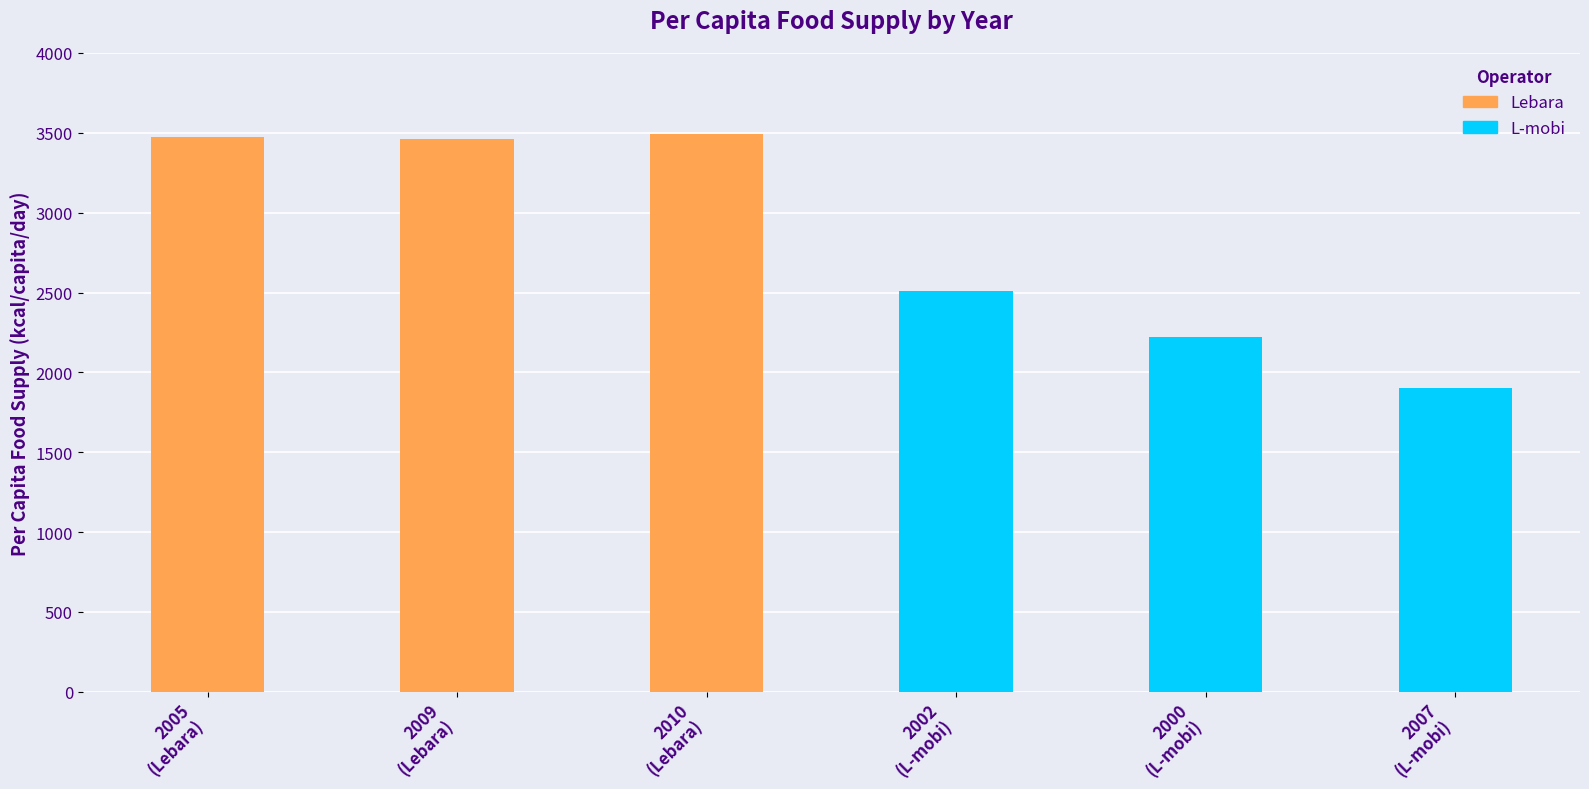

What is the value of the Lebara bar at the 3rd from the left?

3495